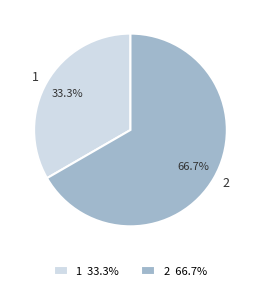

To the nearest percent, what percentage of the pie is 1?

33%